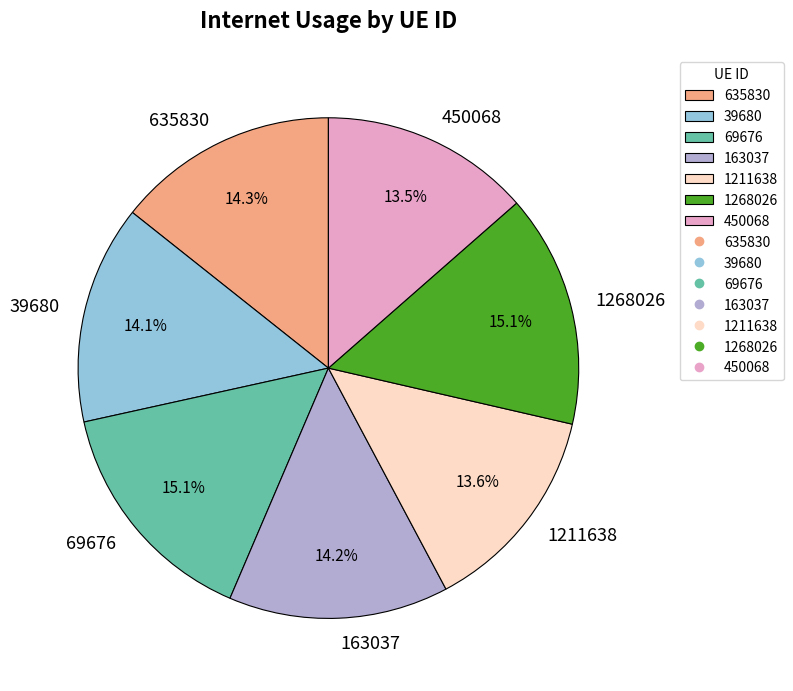

Which has a higher value, 450068 or 1268026?

1268026